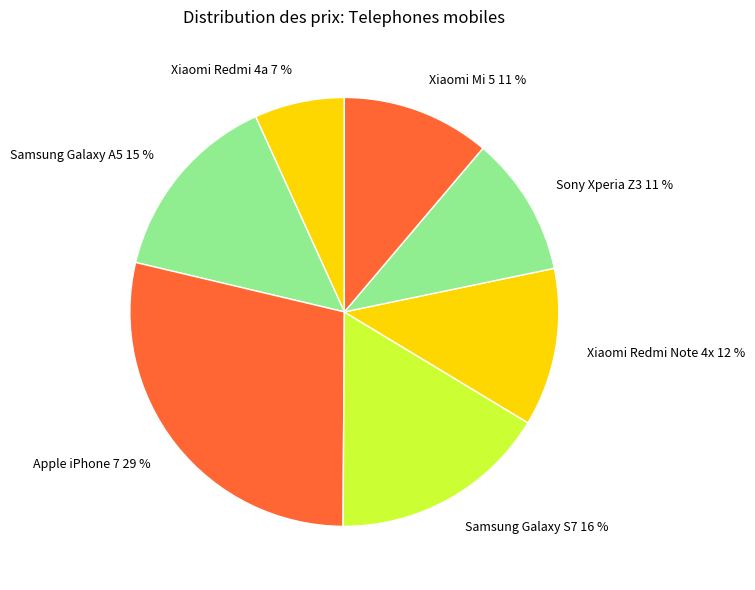

To the nearest percent, what is the average slice percentage?

14%